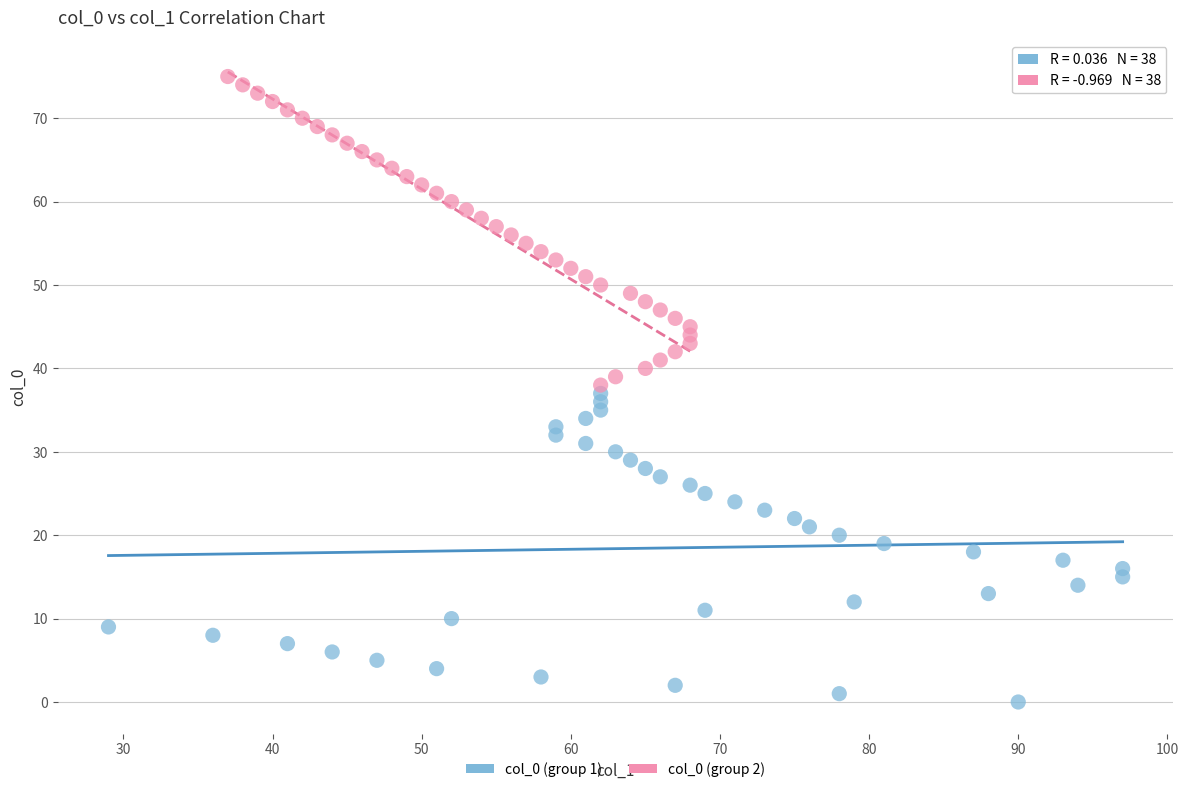

Which series reaches the minimum Y coordinate?

col_0 (group 1)